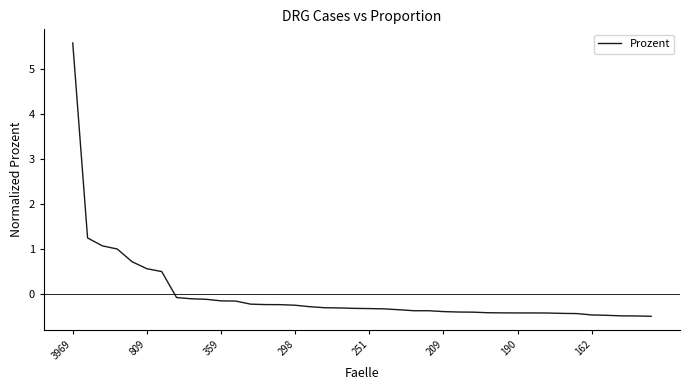

Is this an area chart (filled region under the line)?

No